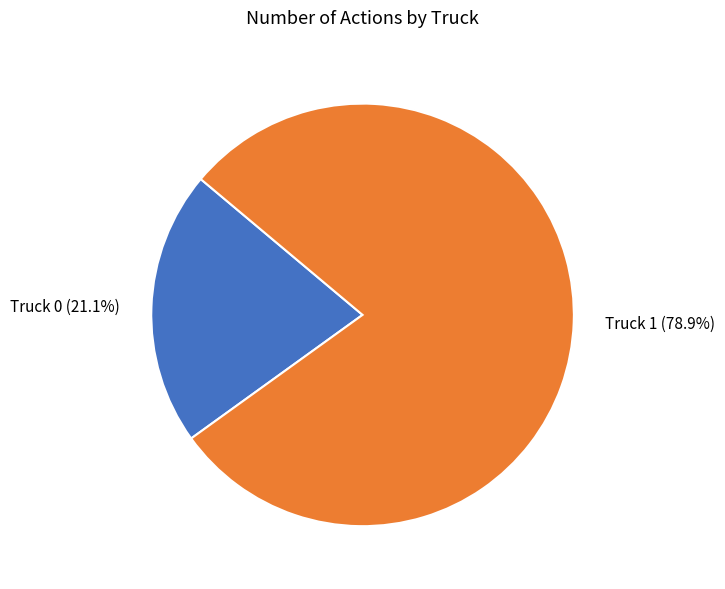

Which slice is the largest?

Truck 1